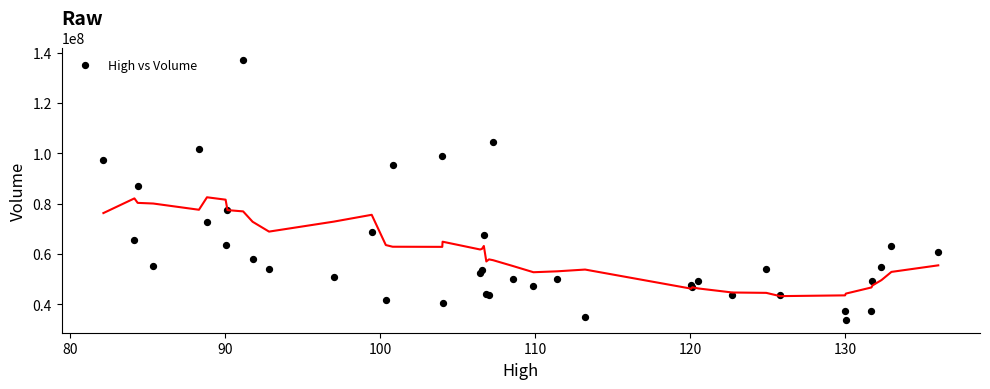

What Y value in the scatter plot is closest to 85330908?

87098643